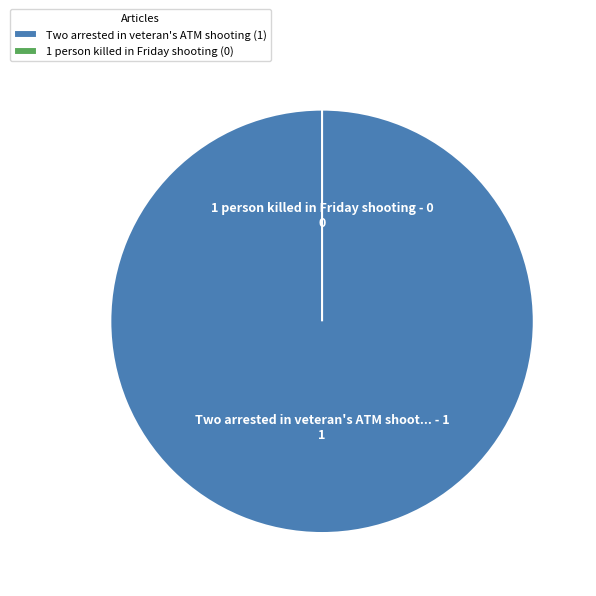

Count the number of slices in the pie.

2